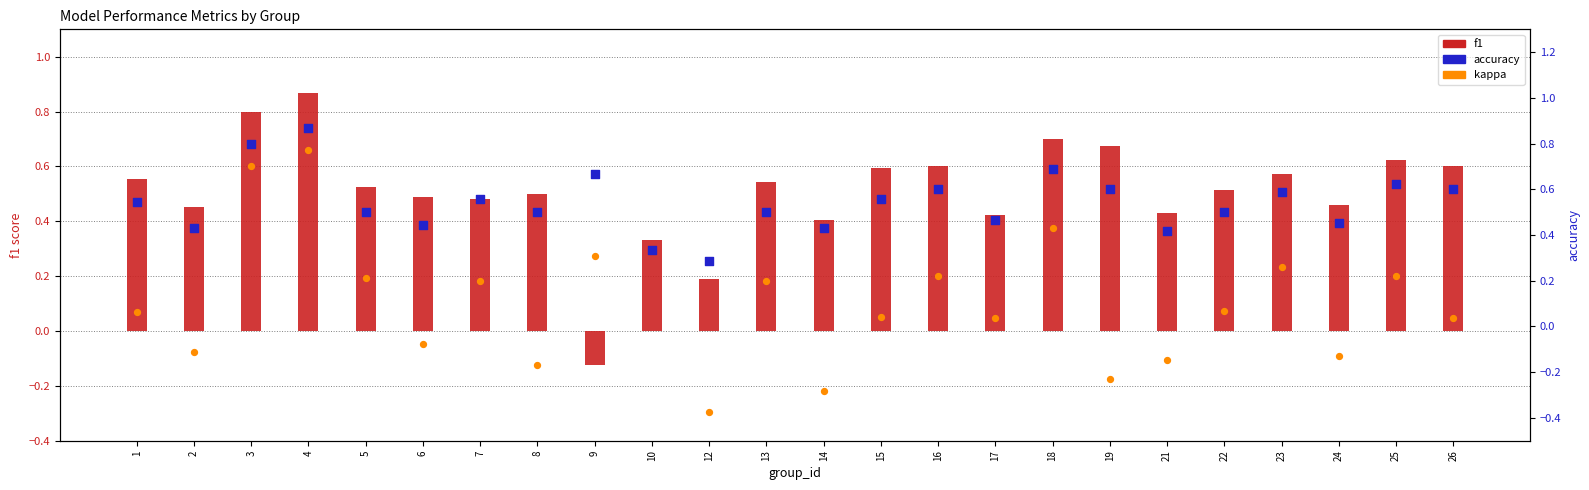

Which series contains the lowest Y value?

kappa